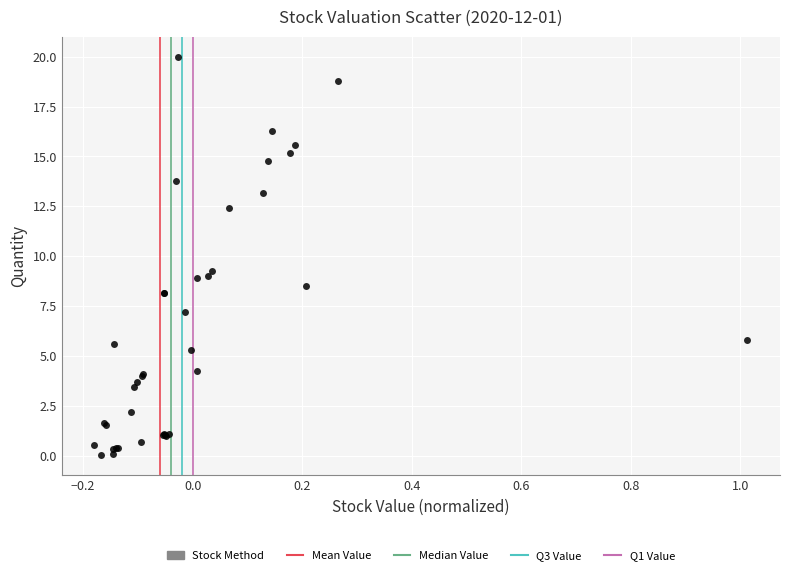

What Y value in the scatter plot is closest to 10?

9.3